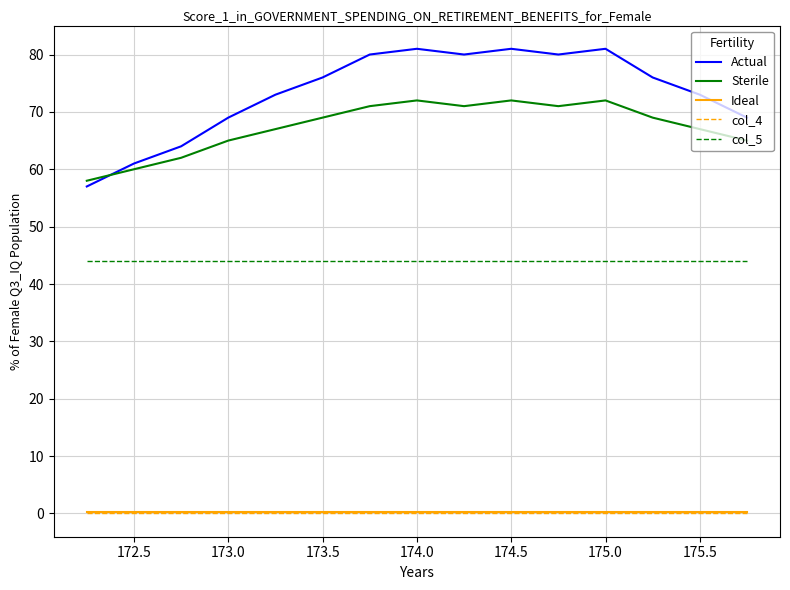

What is the maximum value shown in the chart?

81.0